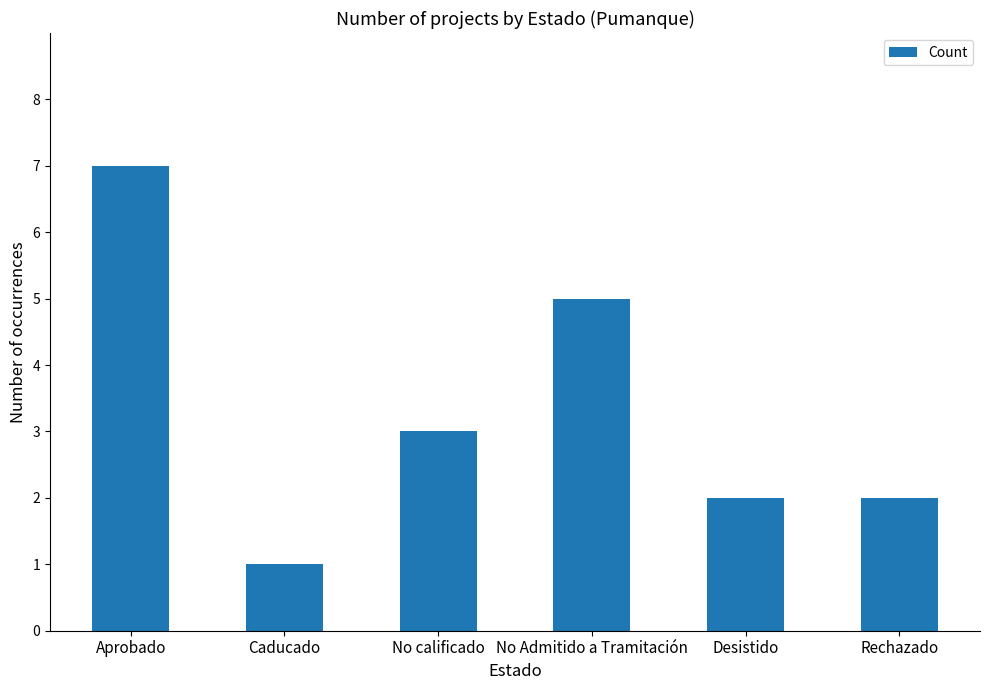

How many data points does each series have?

6